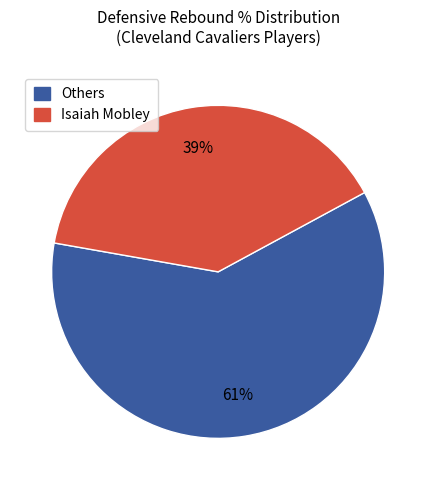

To the nearest percent, what is the average slice percentage?

50%